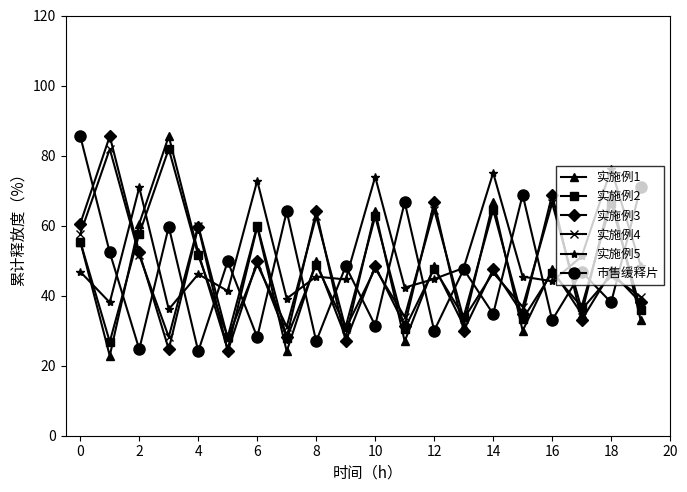

True or false: 实施例2 has more than 0 interior local peaks.

True